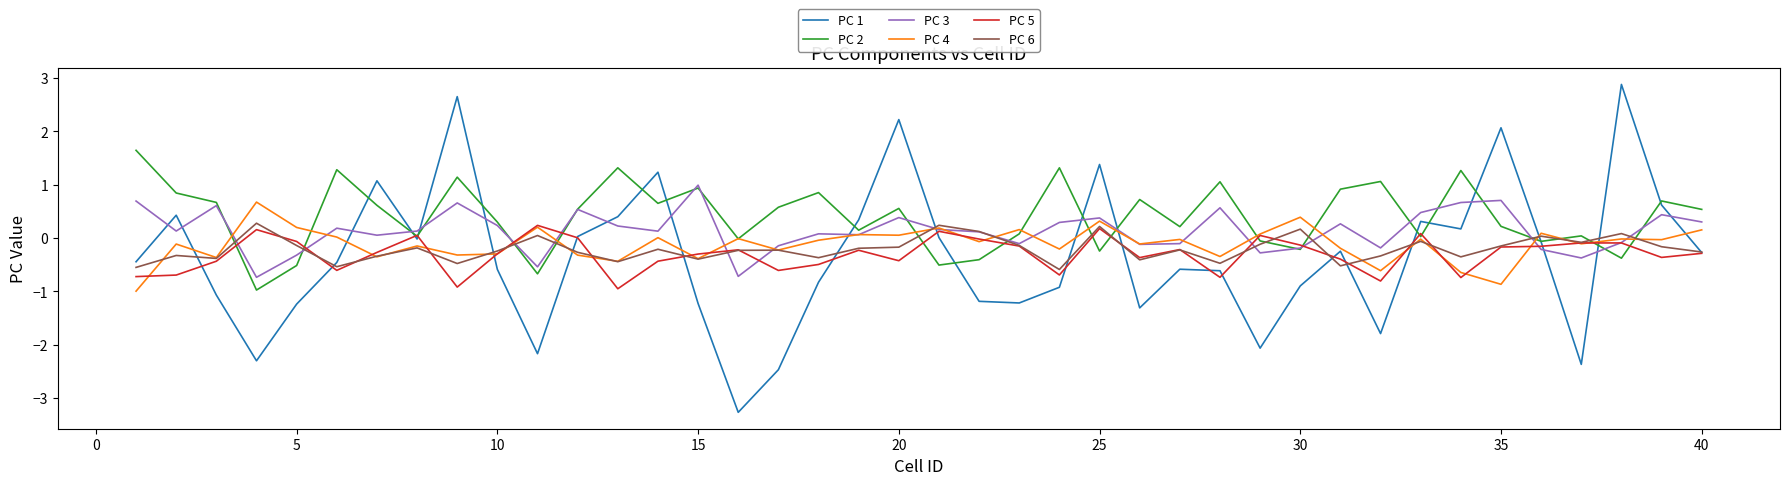

What is the sum of all PC 1 values?

-13.8